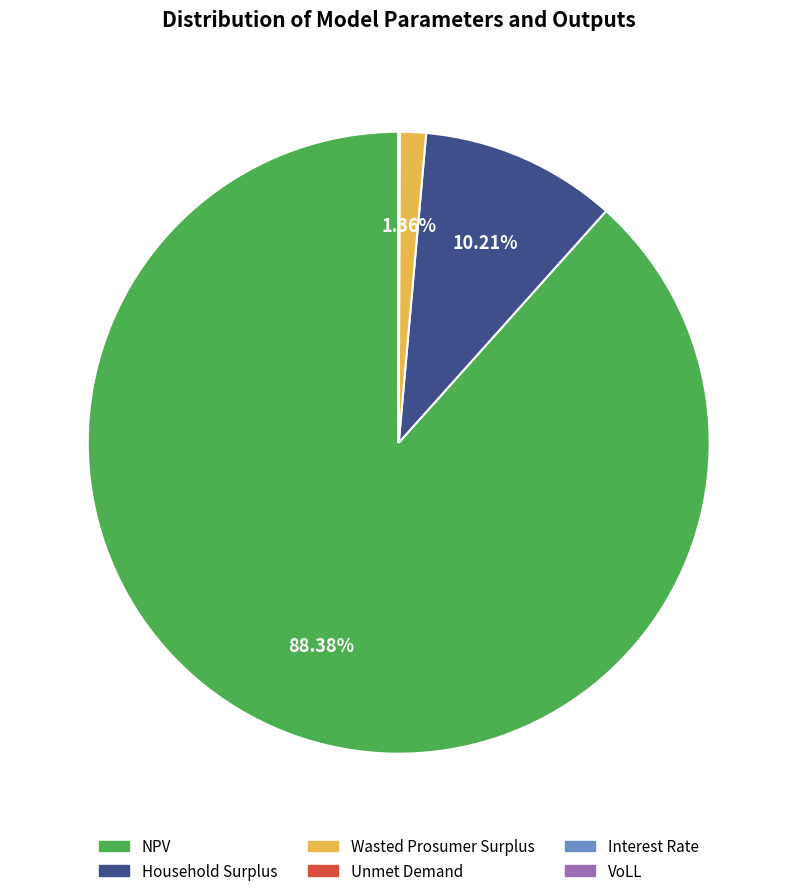

What is the ratio of the value at Household Surplus to the value at Wasted Prosumer Surplus?

7.5